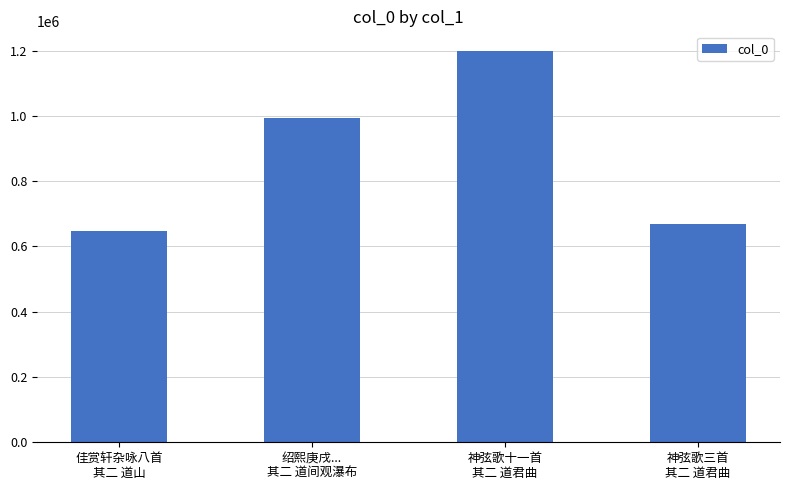

What is the difference between the maximum and second lowest values?

529355